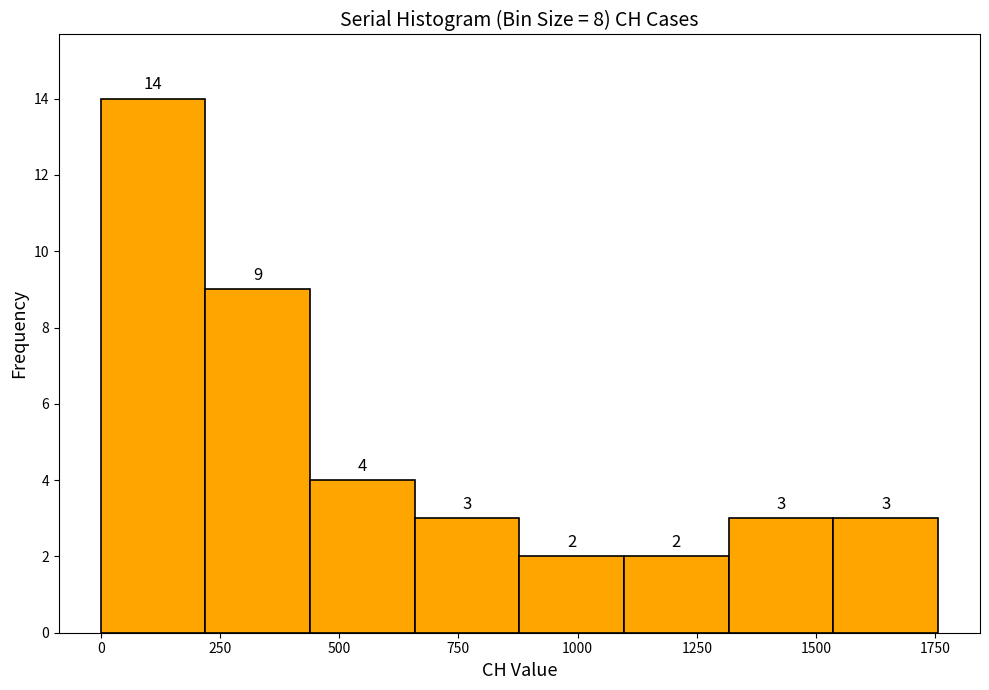

Reading left to right, list every bar in this chart as the range it spans on the x-axis followed by its height. The bar edges are not printed on the chart, so give them approximately, as read against the axis.

0 to 200: 14
200 to 450: 9
450 to 650: 4
650 to 900: 3
900 to 1100: 2
1100 to 1300: 2
1300 to 1550: 3
1550 to 1750: 3